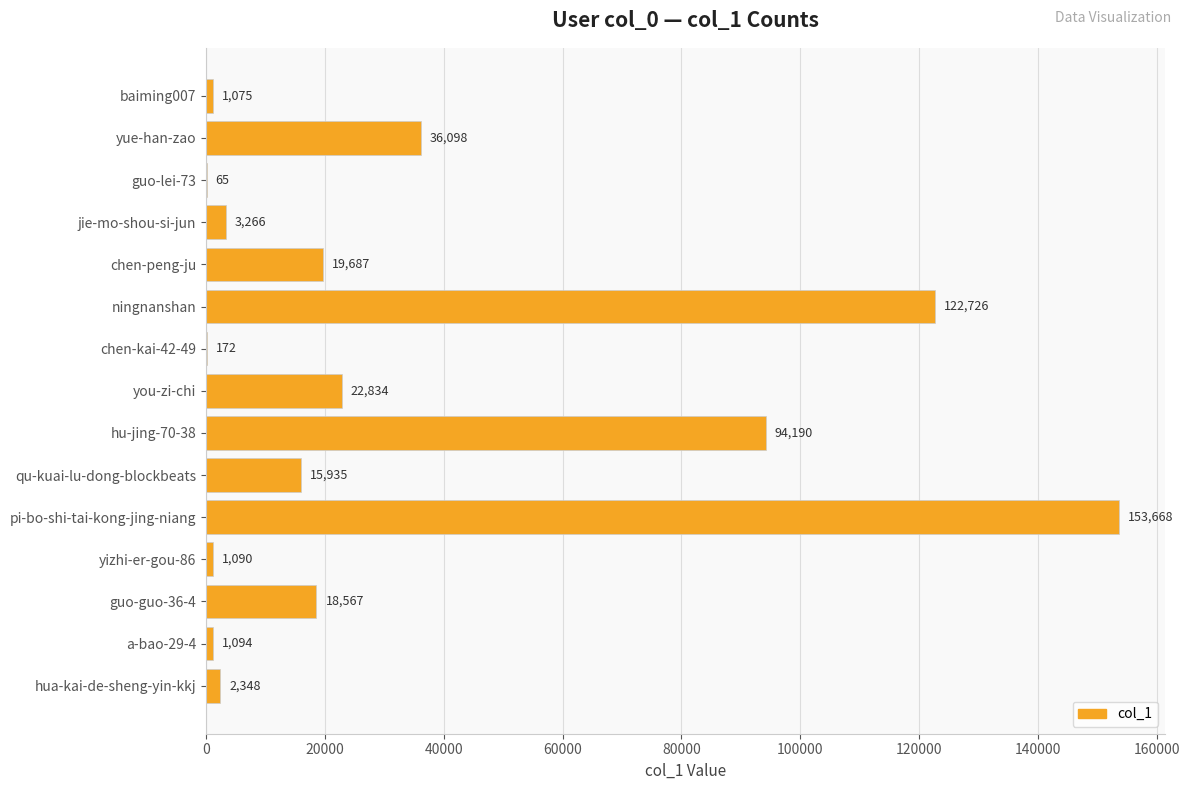

At which label is the value closest to 76866?

hu-jing-70-38